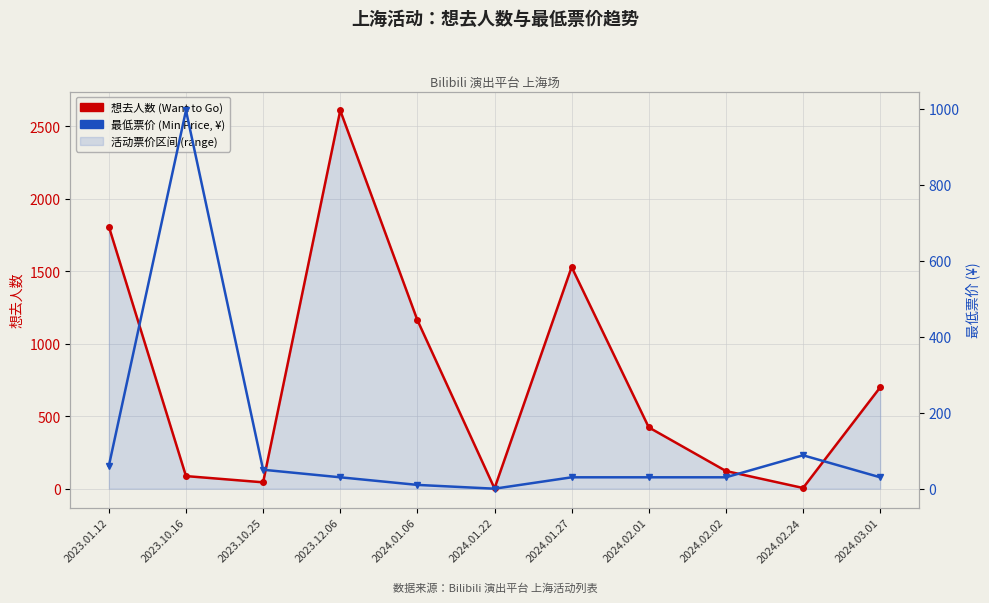

Reading left to right, what are all the values shown in this chart?

想去人数 (Want to Go): 1808.0	87.0	44.0	2609.0	1163.0	2.0	1529.0	423.0	122.0	5.0	699.0
最低票价 (Min Price, ¥): 60.0	996.0	49.9	30.0	10.0	0.0	30.0	30.0	30.0	88.0	30.0